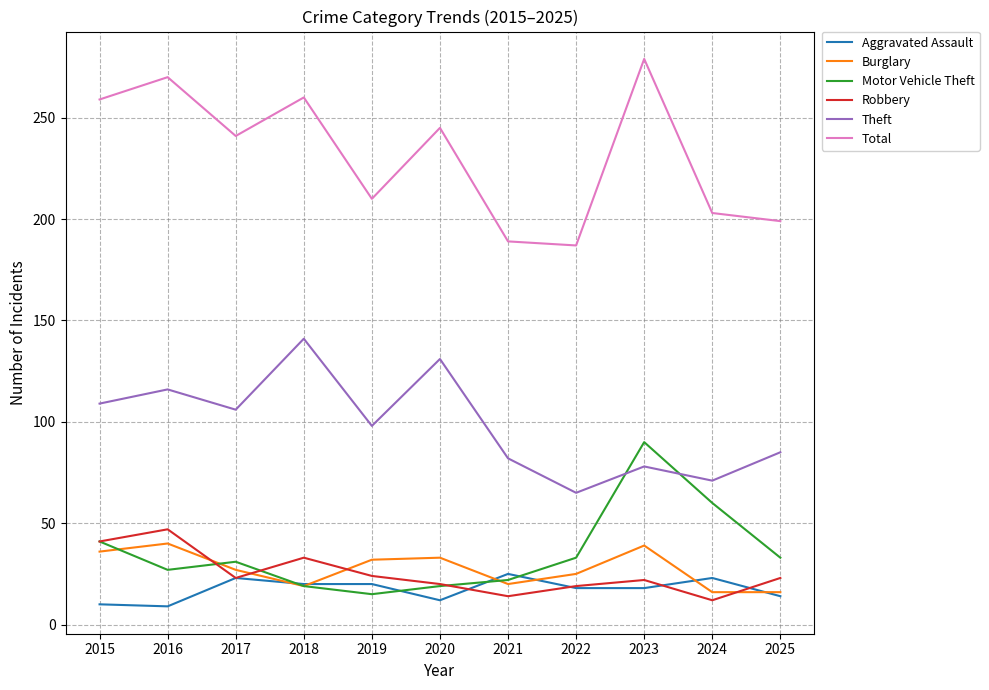

Is the value of Burglary at 2022 greater than the value of Aggravated Assault at 2019?

Yes